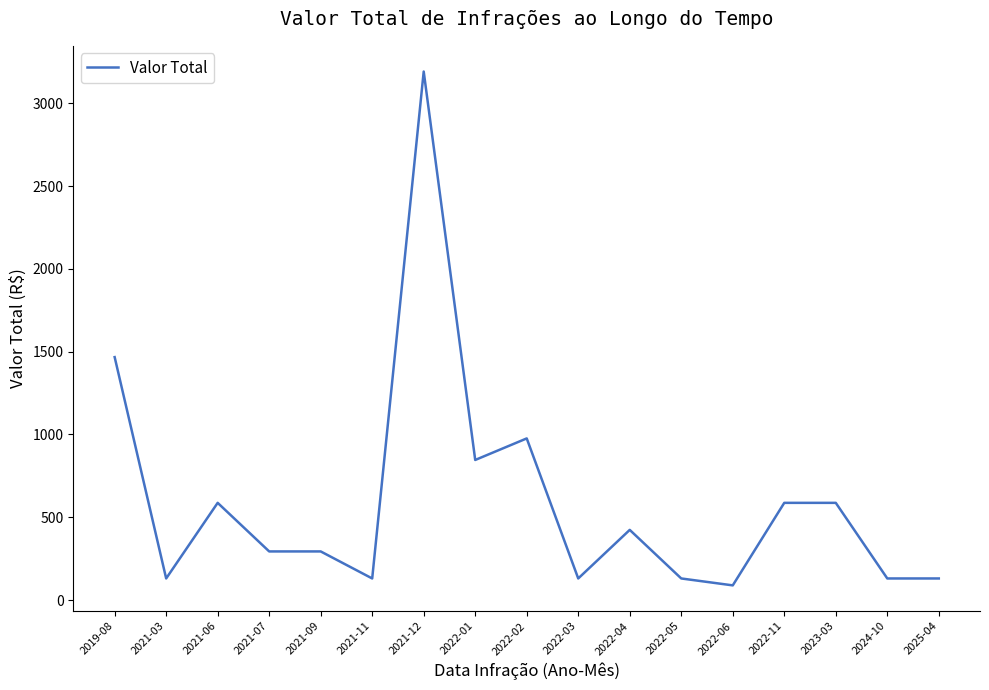

Is it true that the value at 2022-11 is 917.2?

False